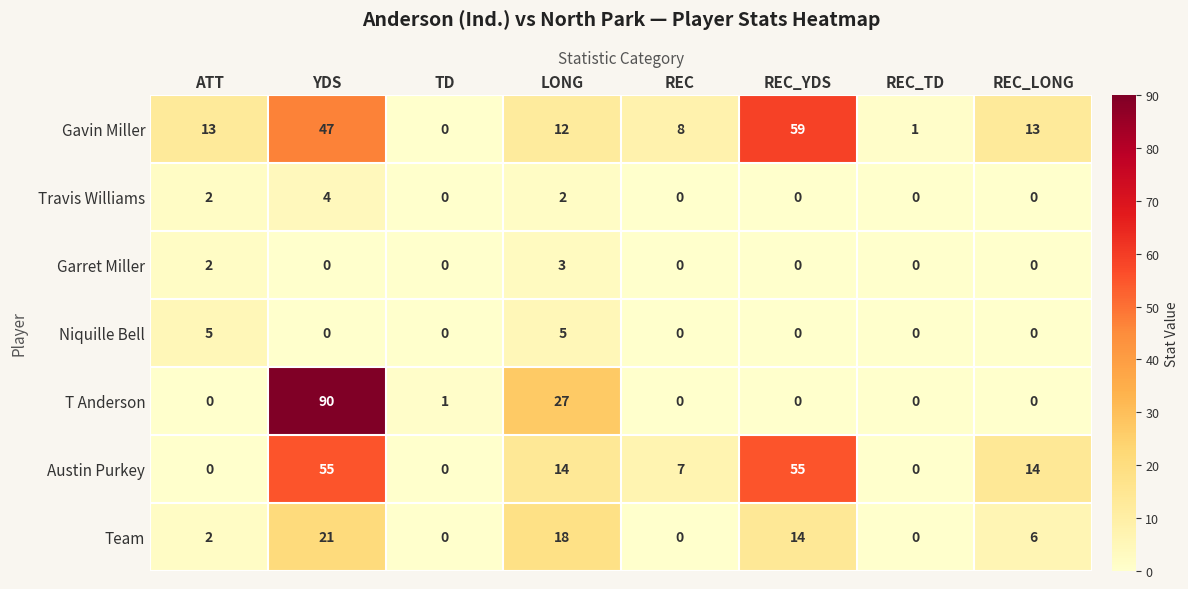

Count the Austin Purkey values in the range 0 to 55.

8